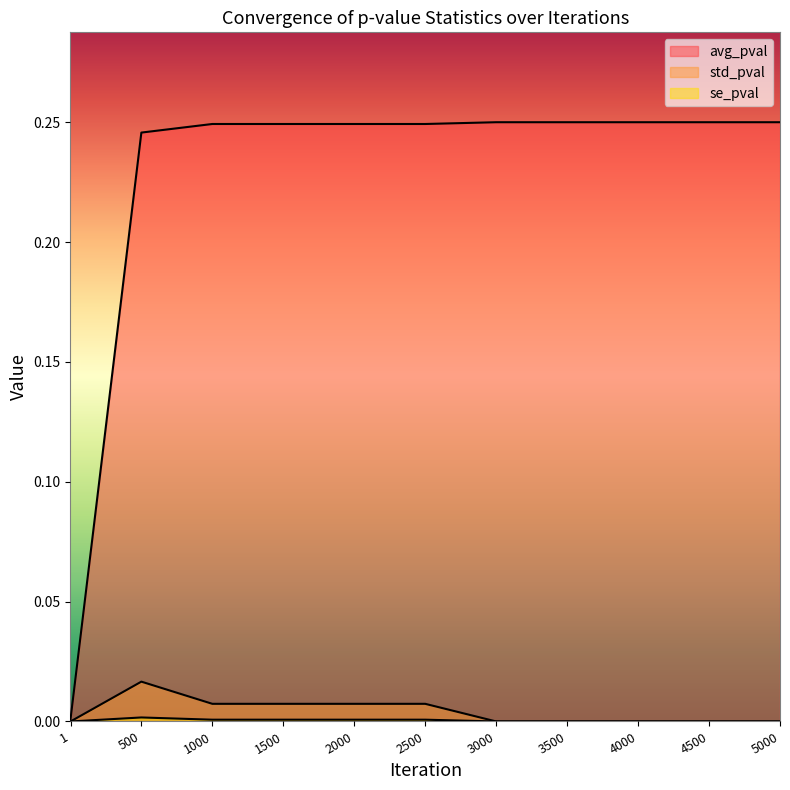

Which has a higher value, 2500 or 3500?

3500